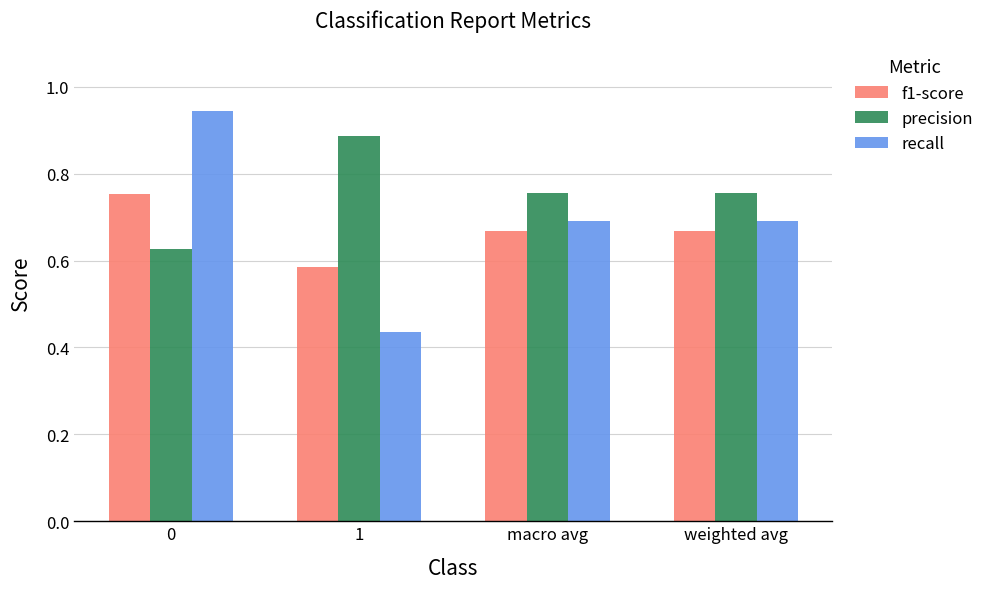

Rank the series by their maximum value, from highest to lowest.

recall, precision, f1-score